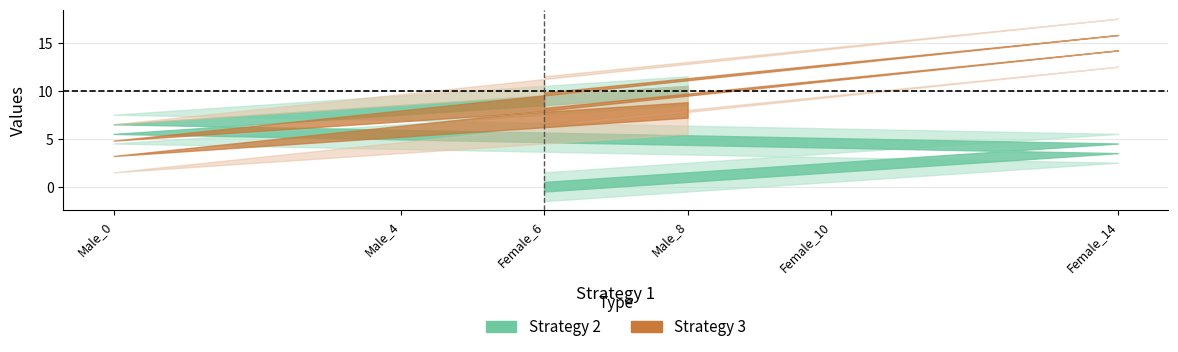

What is the difference between the Strategy 2 values at Male_4 and Female_6?

8